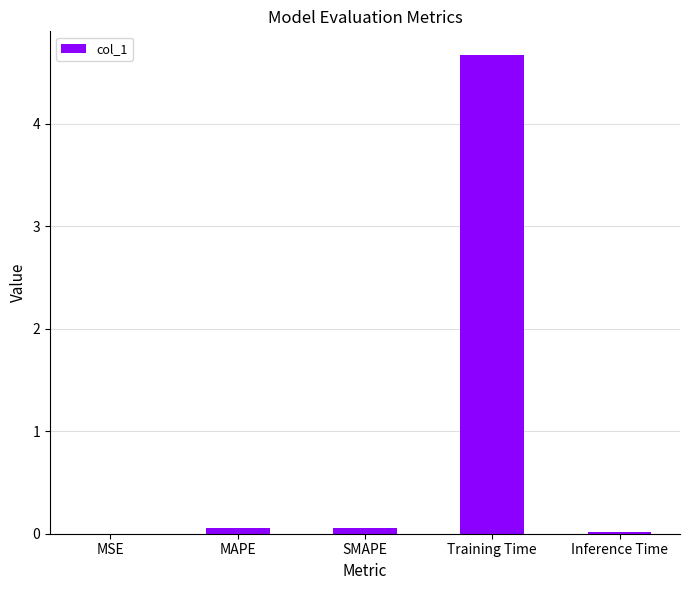

True or false: the data shows 0.1 at MAPE.

True